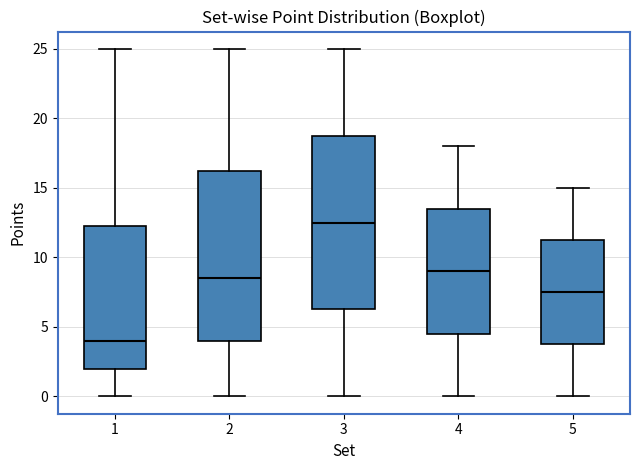

Which box's median line is the highest?

3